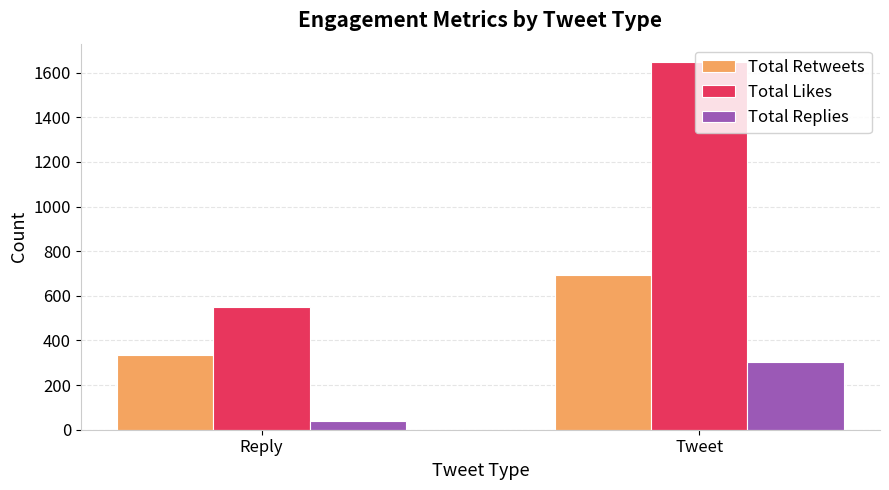

What is the total value across all series at Tweet?

2644.8